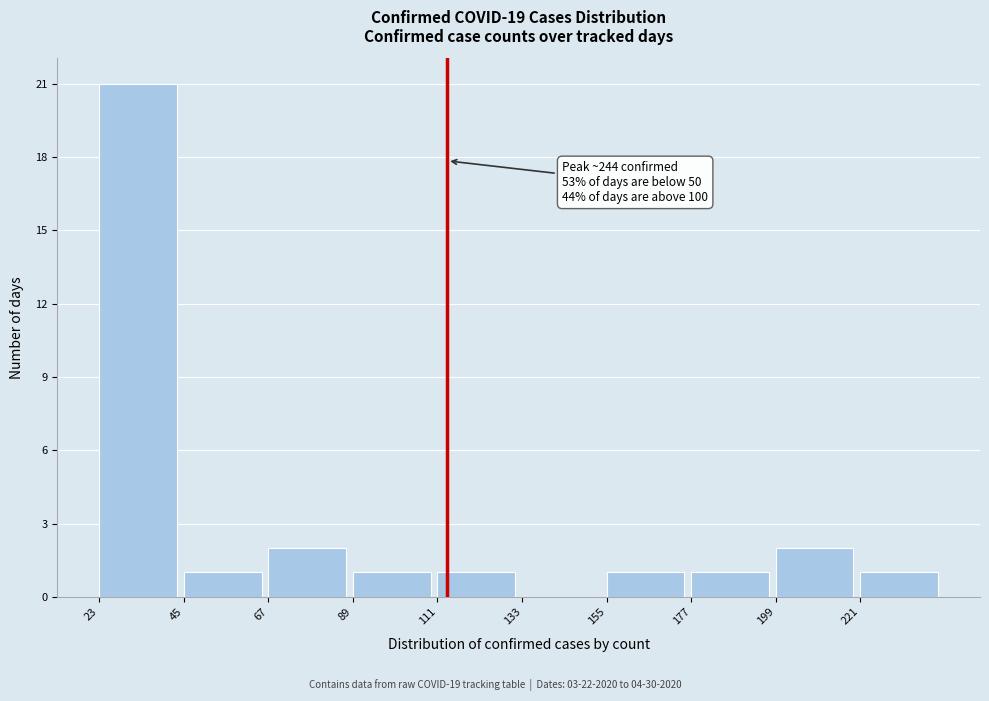

Which range on the x-axis has the tallest bar?

25 to 45